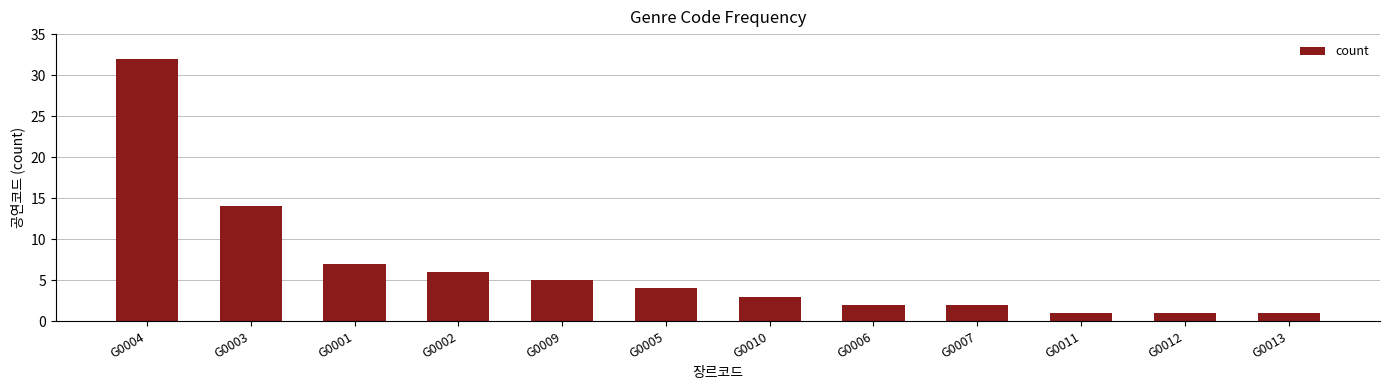

Count the number of categories in the chart.

12